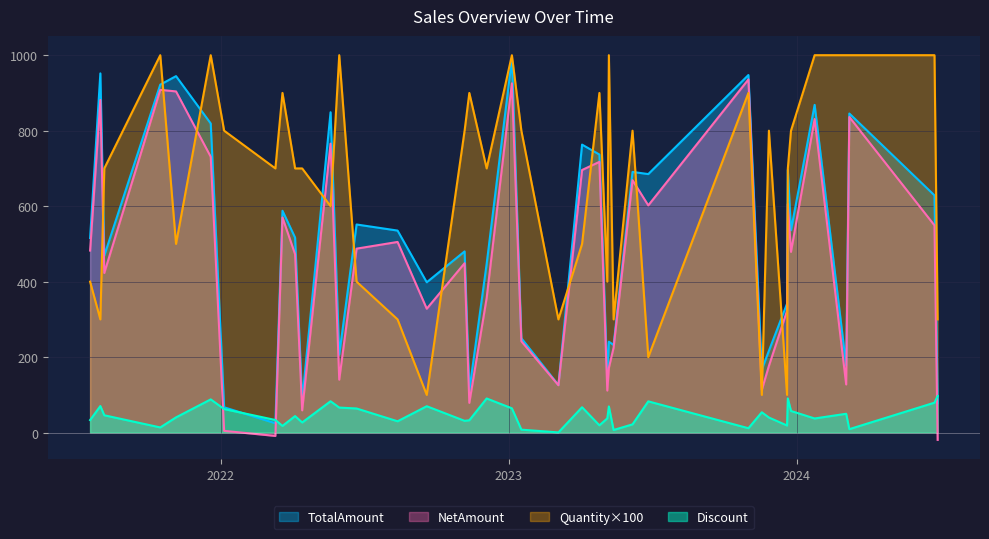

Rank the series by their maximum value, from highest to lowest.

Quantity×100, TotalAmount, NetAmount, Discount